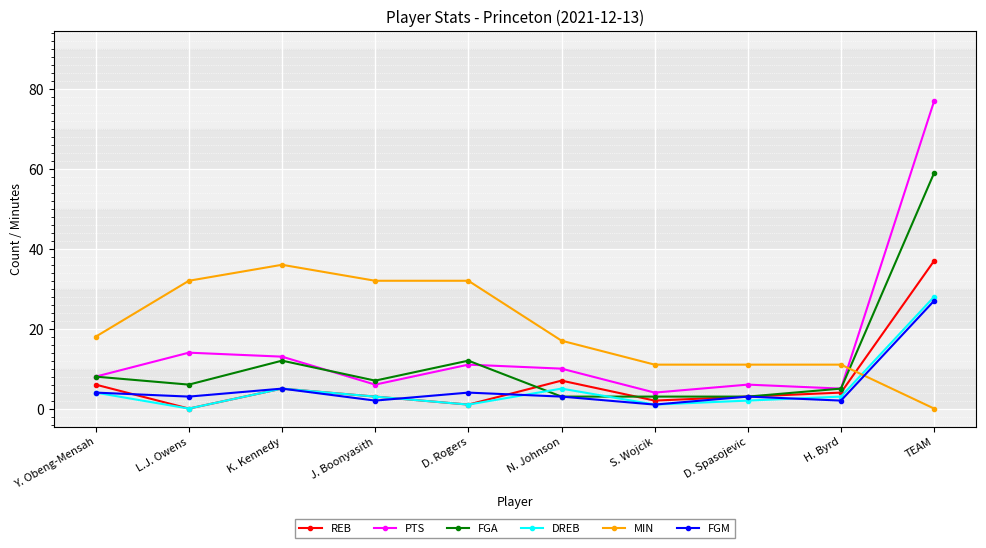

Is it true that MIN equals 0 at TEAM?

True